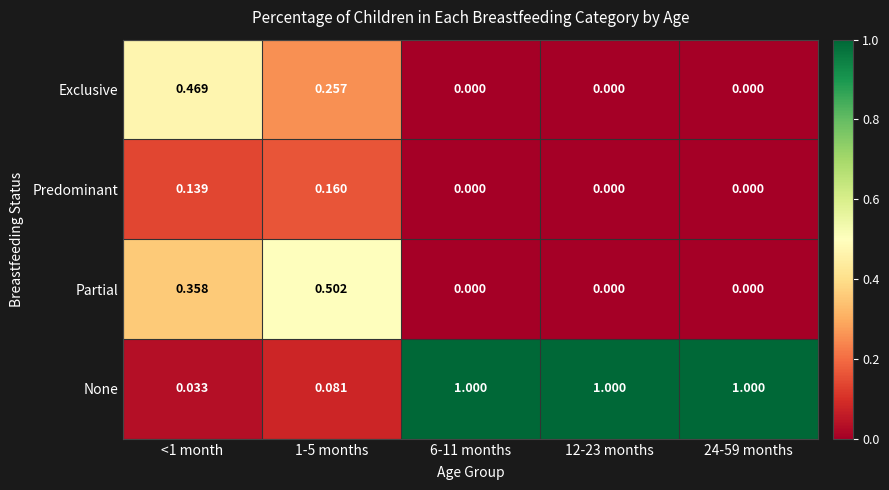

Which series changed the most between 1-5 months and 12-23 months?

None